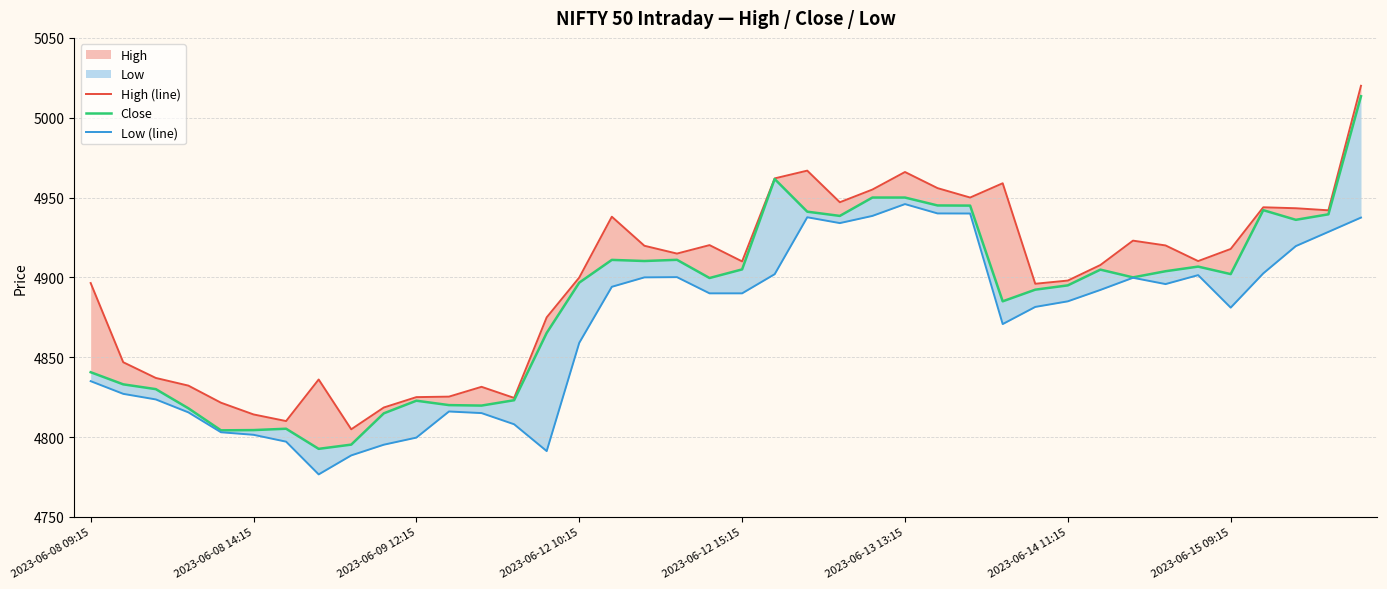

What is the maximum value shown in the chart?

5020.0